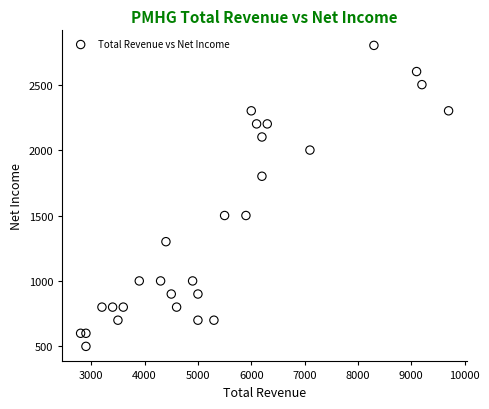

What is the range of Y values (max minus min)?

2300